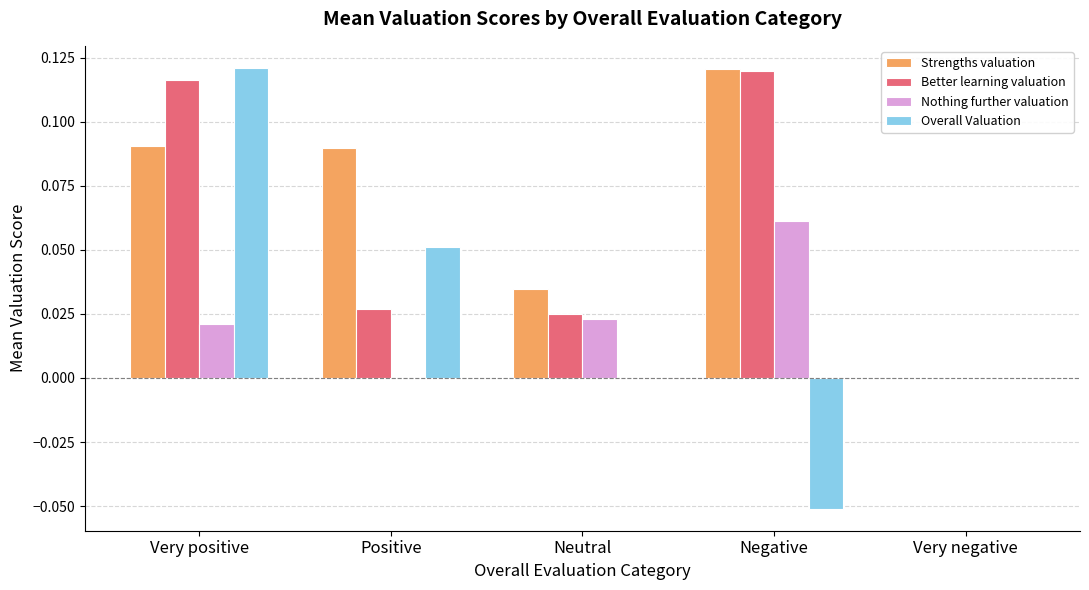

Which category has the highest value in the Nothing further valuation series?

Negative